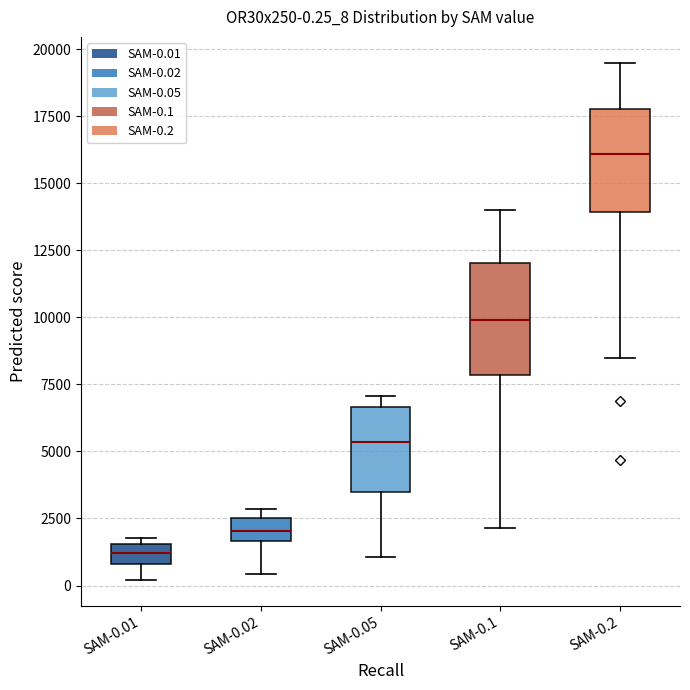

Which box has the highest median line?

SAM-0.2